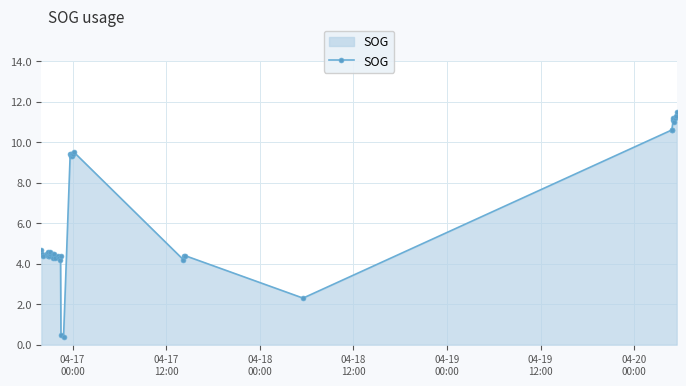

What is the smallest value displayed?

0.4